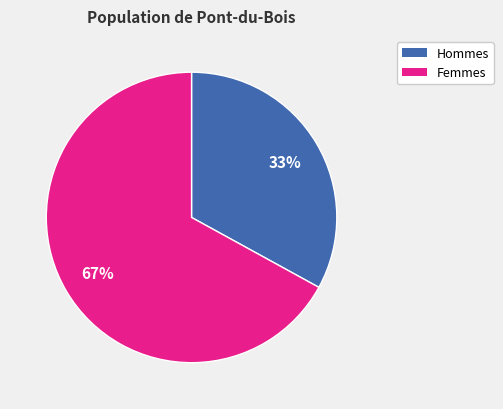

To the nearest percent, what is the difference between the largest and smallest slice percentages?

34%